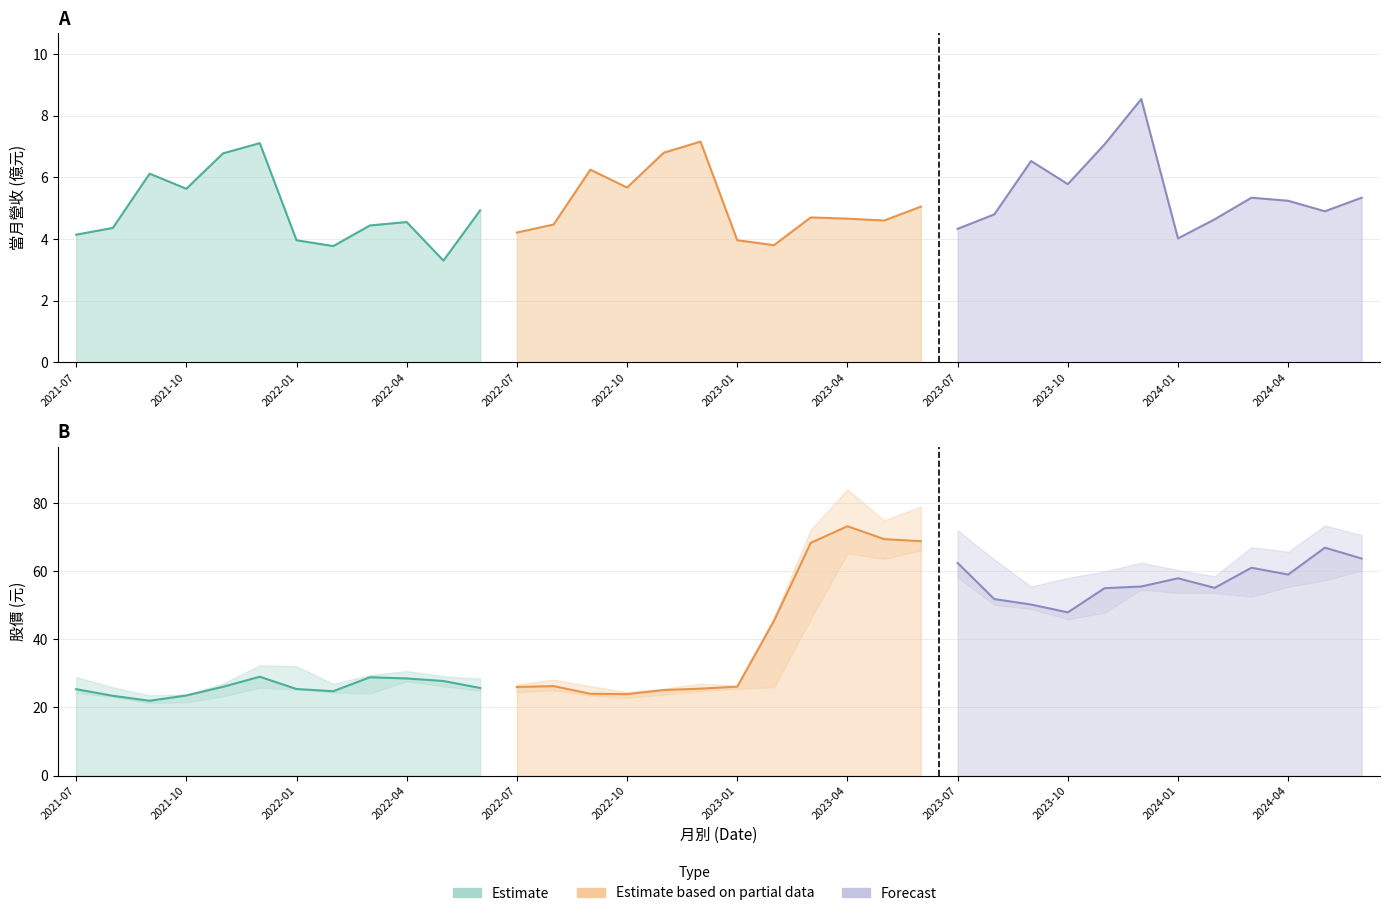

Which has a higher value, 2022-07 or 2023-03?

2023-03